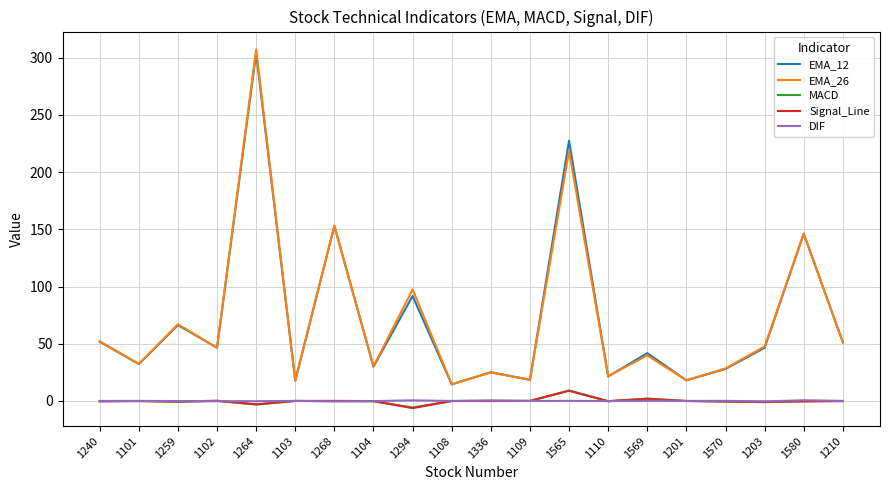

What is the difference between the maximum and minimum values in the EMA_26 series?

292.7